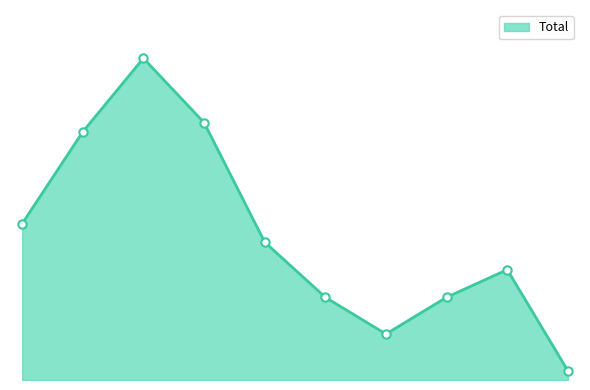

At which label does the data first exceed 15?

2015